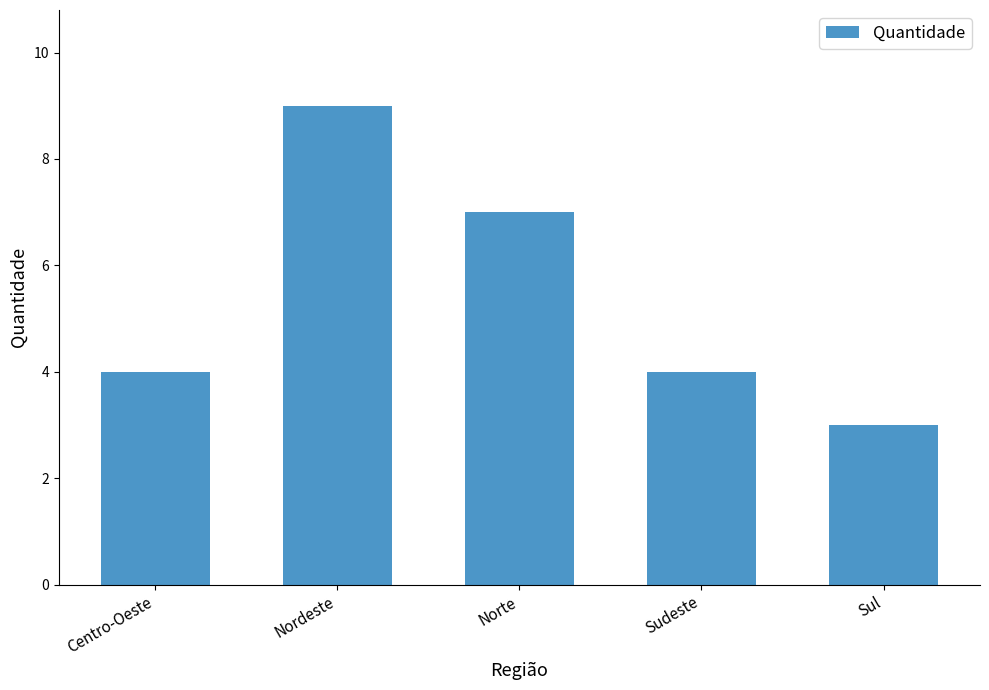

Which label corresponds to the smallest value in the chart?

Sul